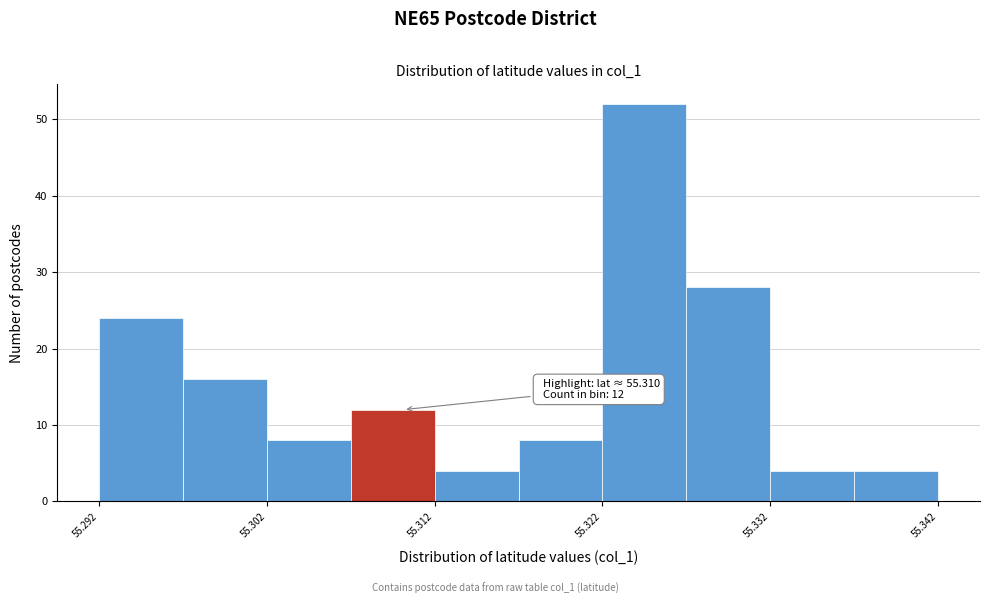

Over which range of the x-axis is the bar tallest?

55.322 to 55.327